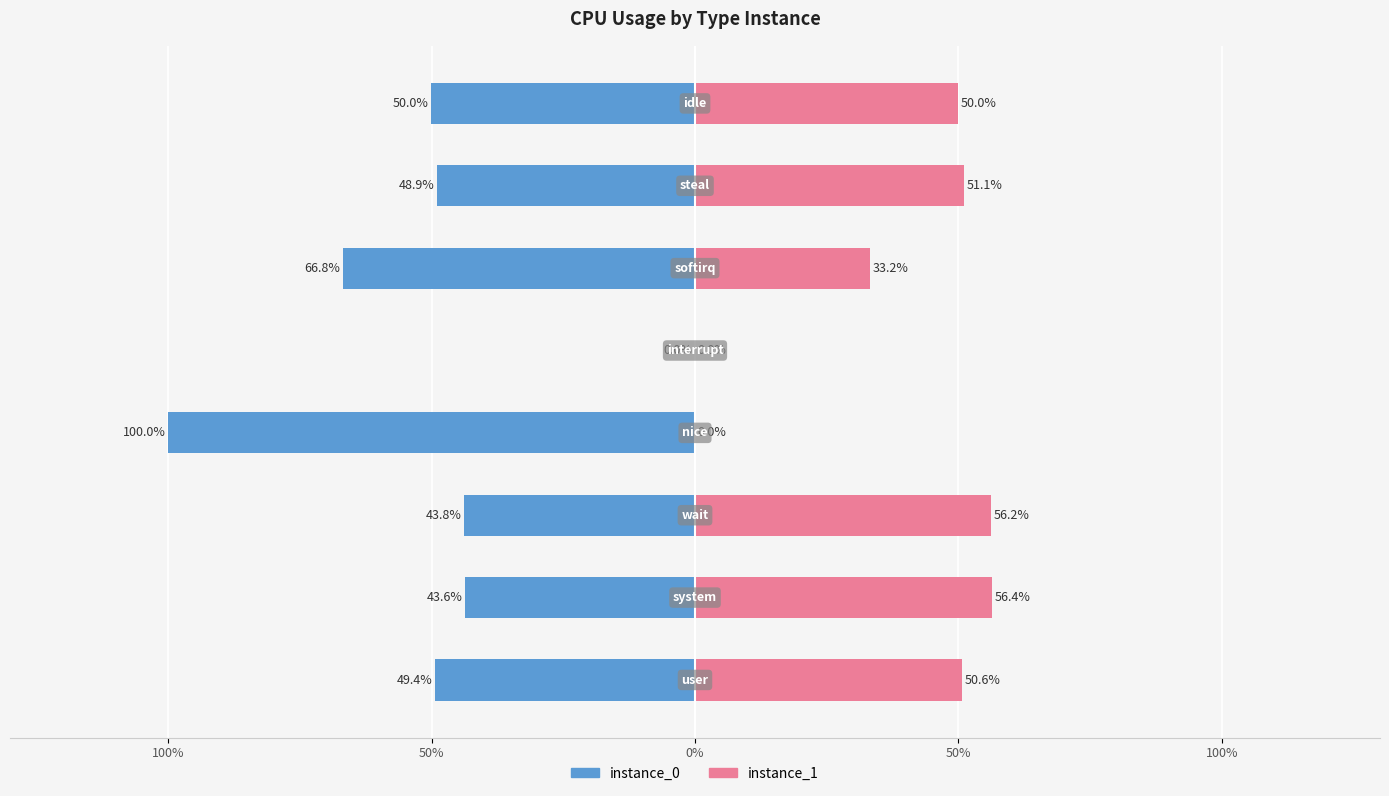

Between 100% and 150%, which series saw the biggest shift?

instance_0